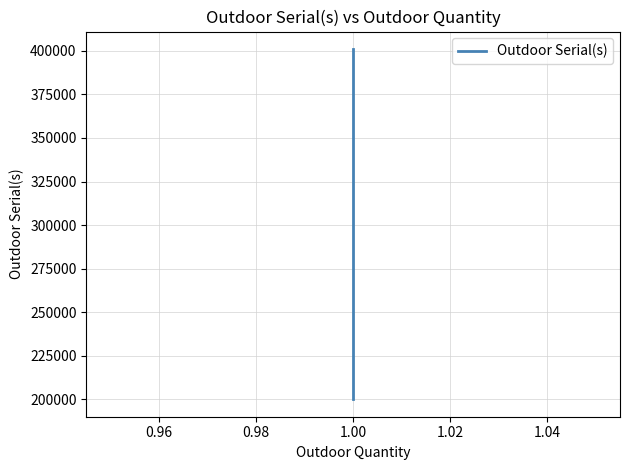

How many lines are shown in the chart?

1